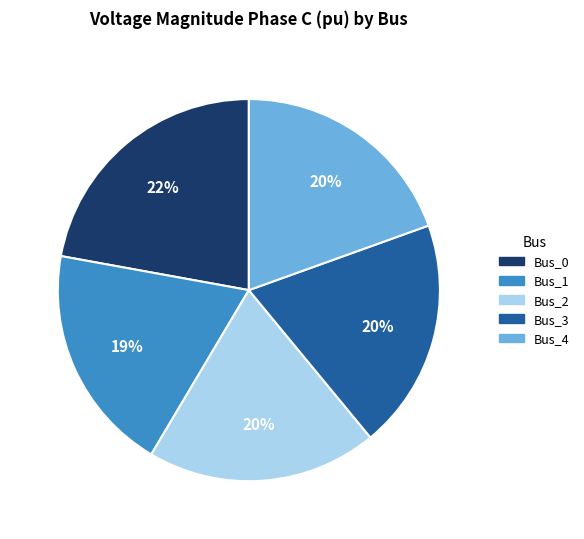

How many slices are in this pie chart?

5